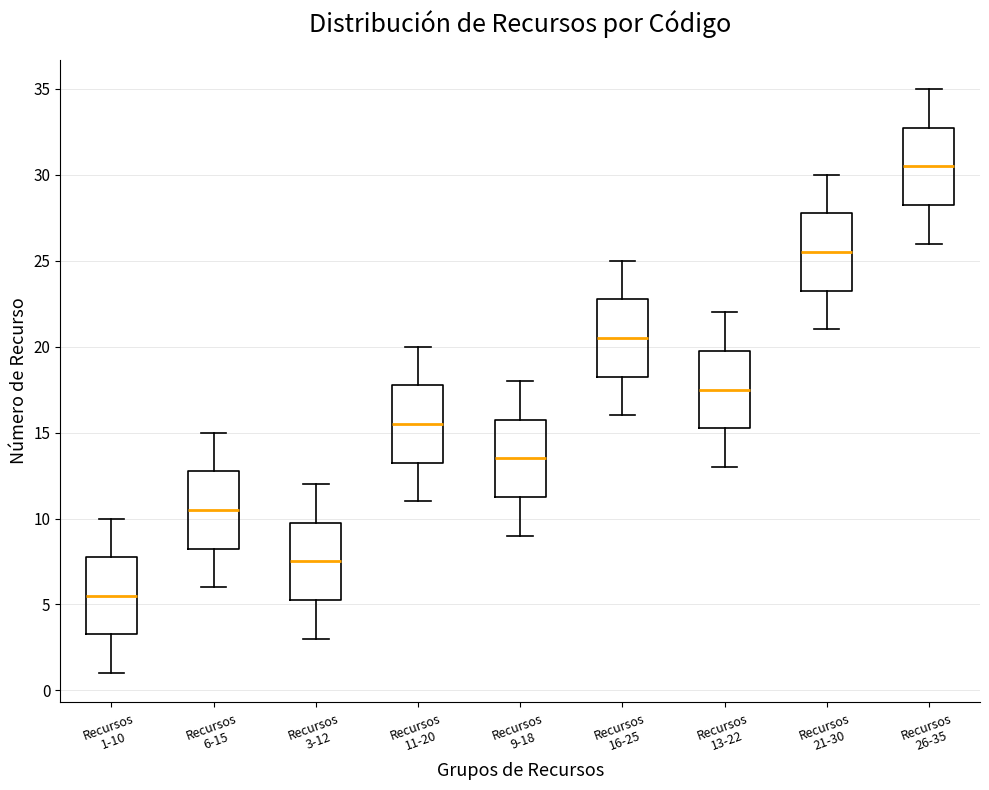

Where is the lower edge of the box for Recursos 3-12 on the y-axis? The values are not printed on the chart, so give them approximately, as read against the axis.

5.5